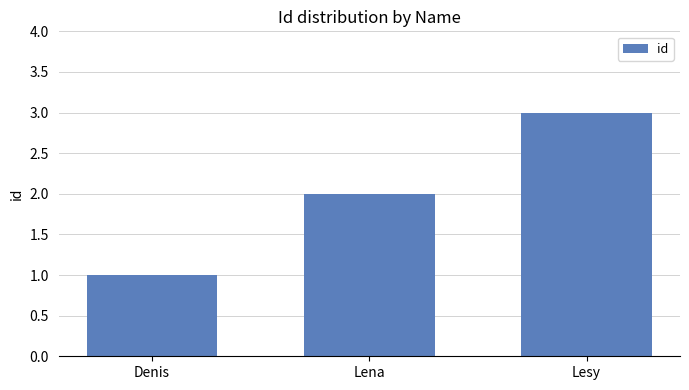

What is the label of the 1st bar from the left?

Denis